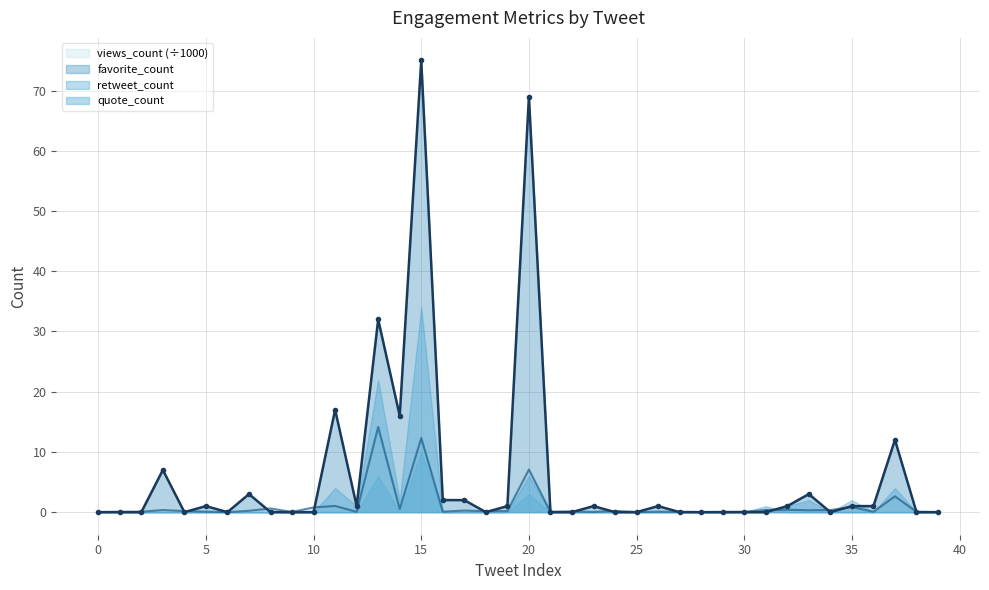

At which label does favorite_count reach its peak?

15